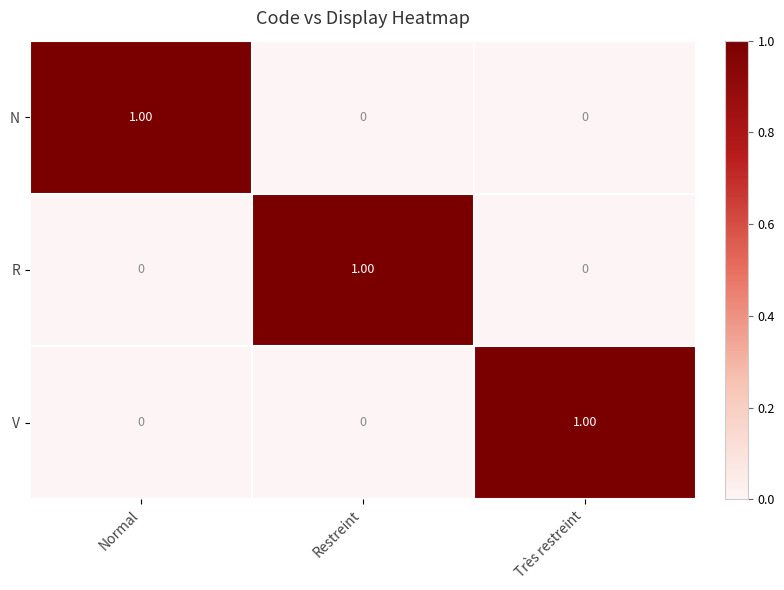

At how many categories does at least one series exceed 0?

3